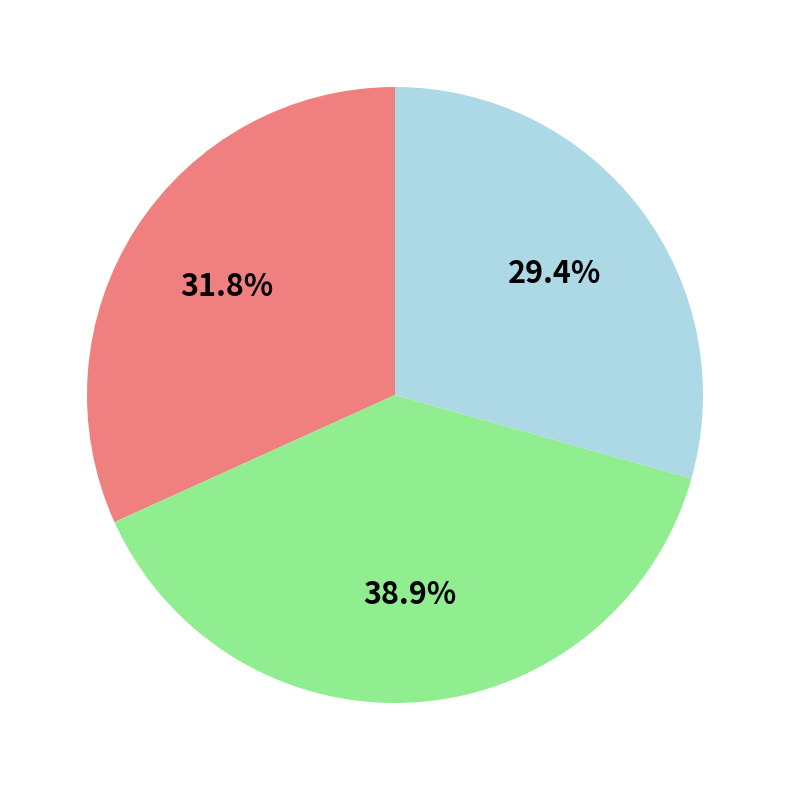

Is there a majority slice in this chart?

No